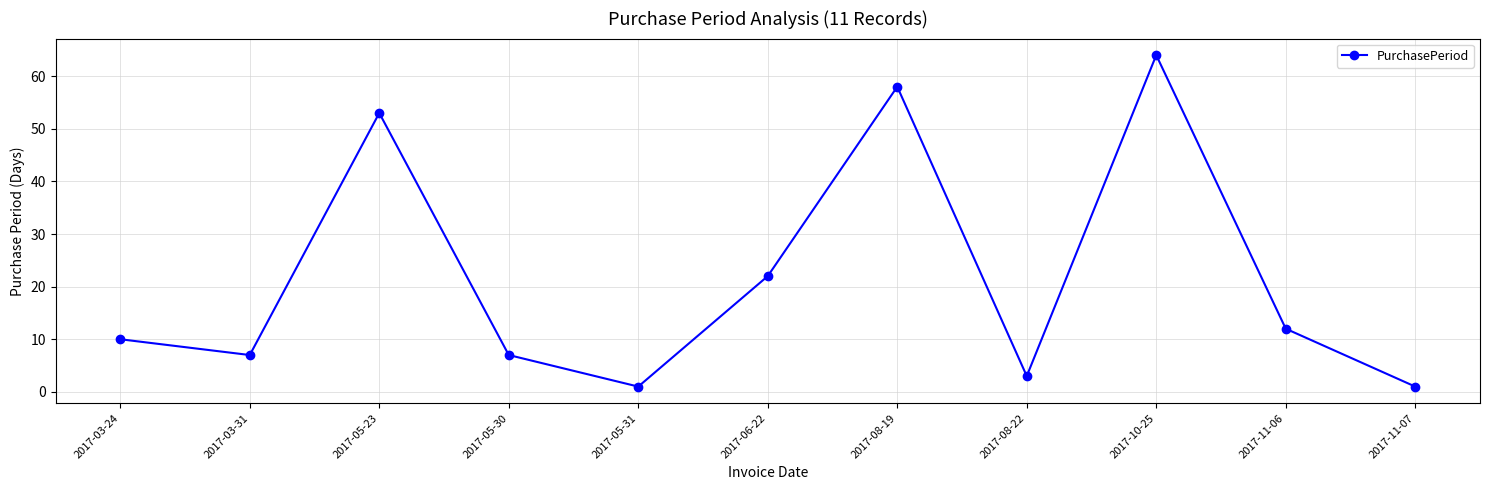

How many interior local peaks (higher than both neighbors) does the data have?

3